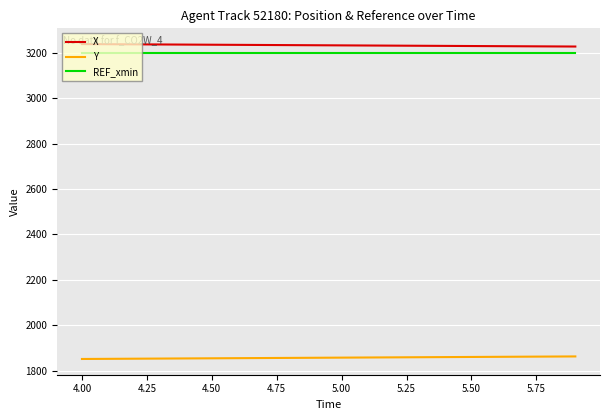

True or false: X and Y intersect in this chart.

False